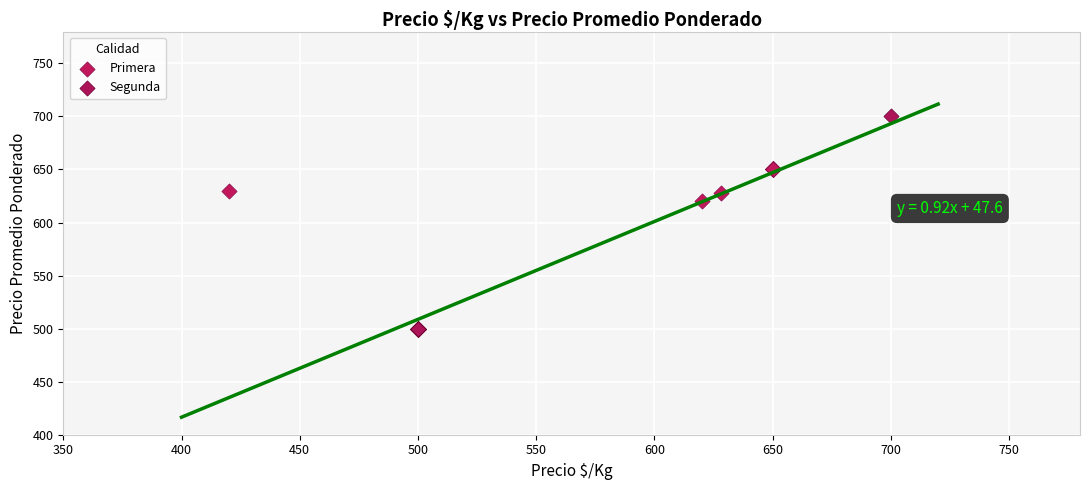

Which series contains the highest Y value?

Segunda